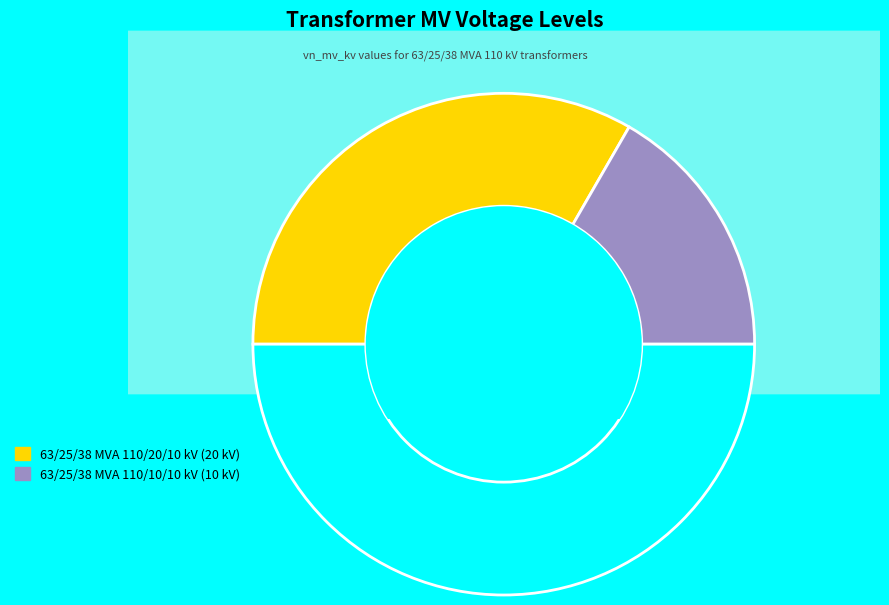

Count the number of slices in the pie.

2